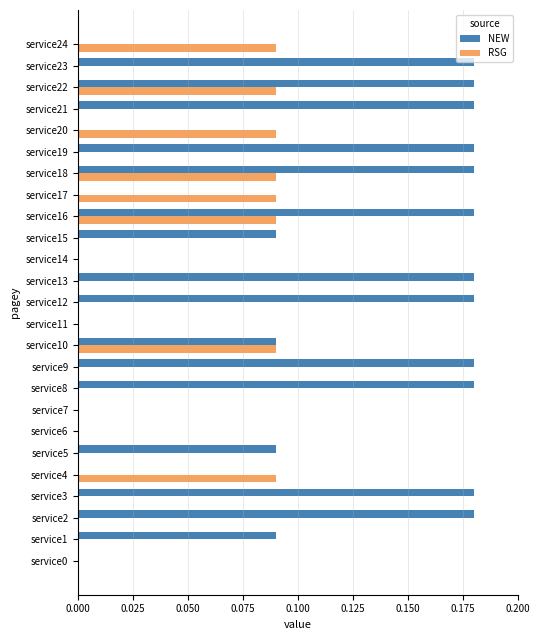

What is the sum of all RSG values?

0.7